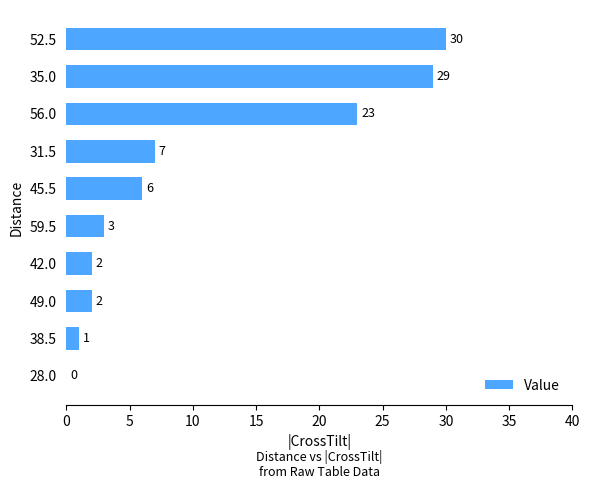

Approximately how many times larger is the value at 45.5 compared to 49.0?

3.0